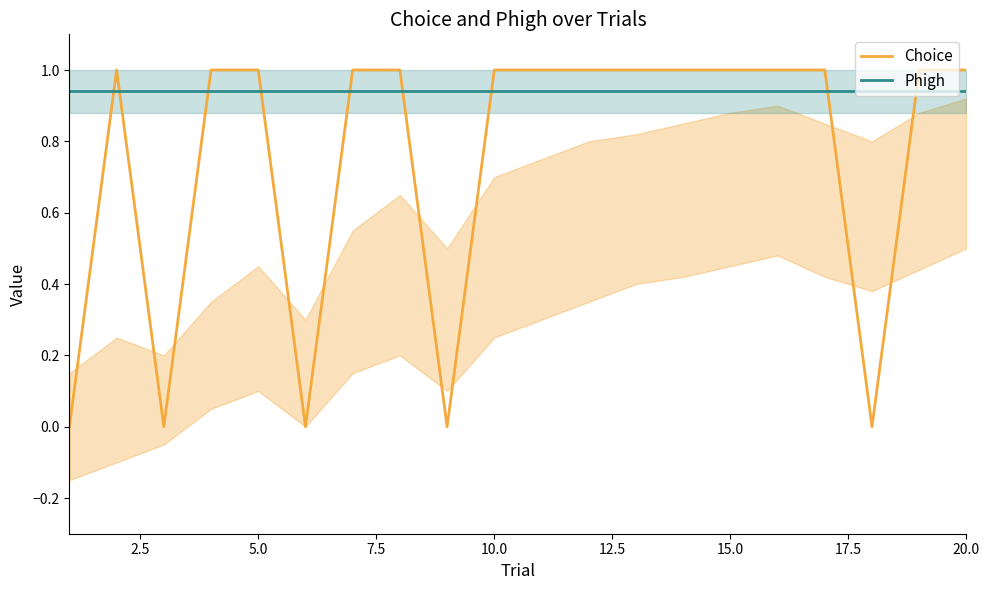

True or false: Phigh has a value of 0.9 at 20.0.

True